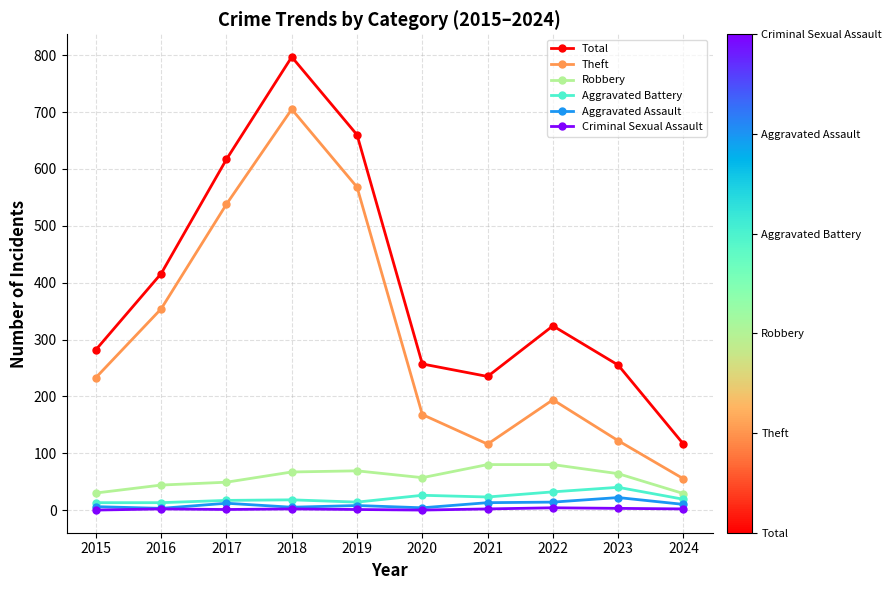

How many categories are shown in the chart?

10